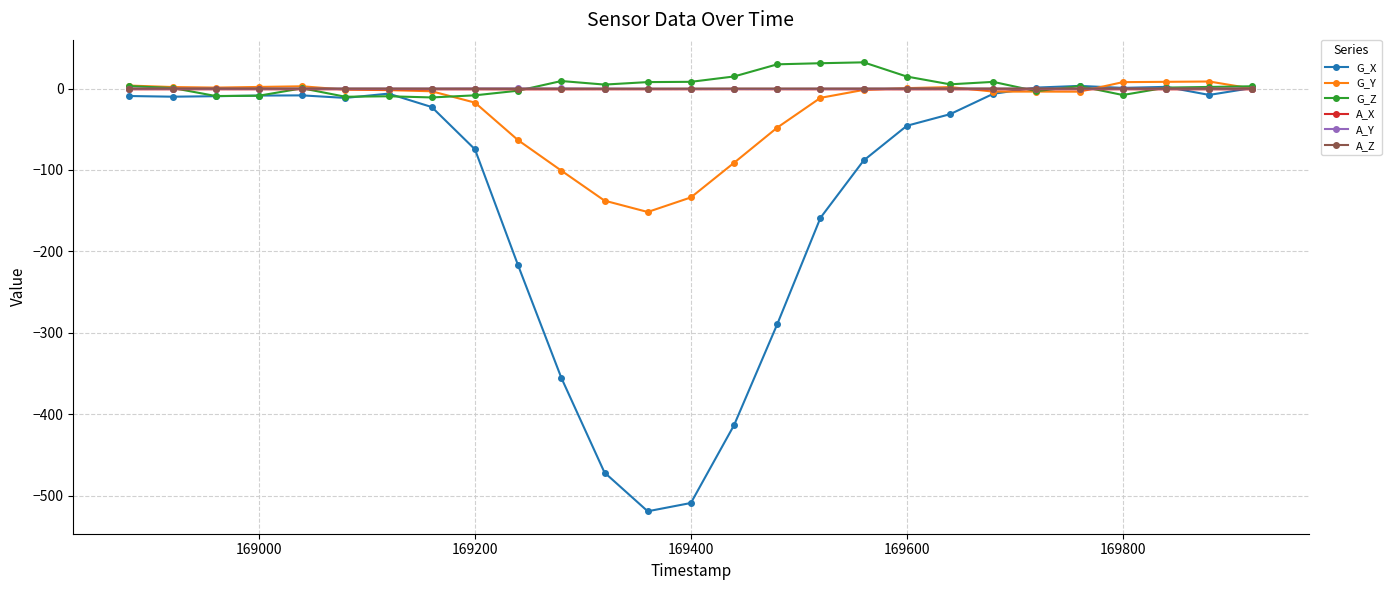

True or false: A_Y has more than 2 points higher than both neighbors.

True